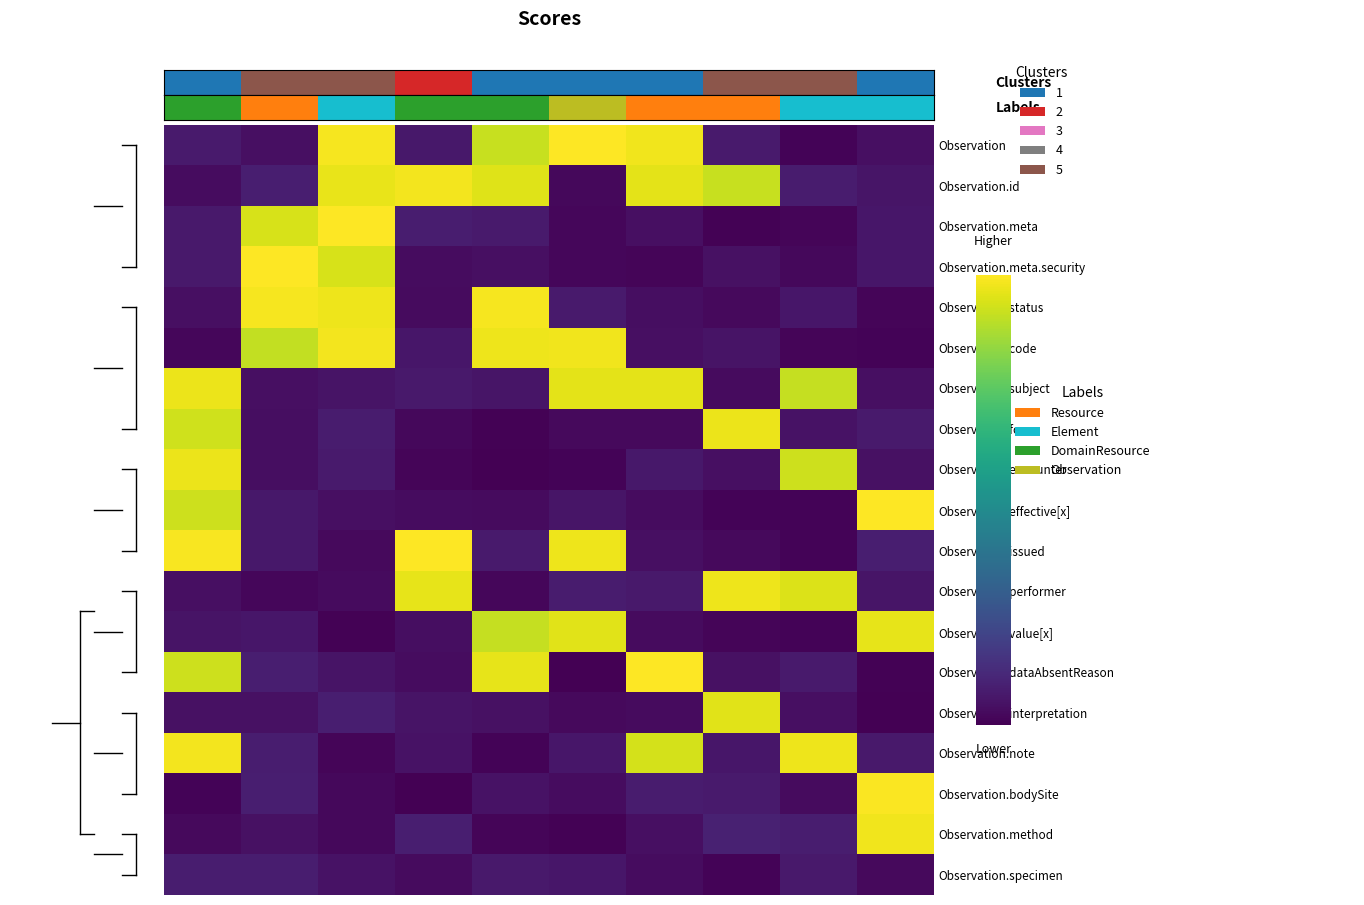

Reading left to right, list all the values displayed in this chart.

Observation: 0.2	0.1	3.3	0.2	3.0	3.3	3.2	0.2	0.0	0.1
Observation.id: 0.1	0.3	3.2	3.2	3.1	0.1	3.2	3.0	0.2	0.2
Observation.meta: 0.2	3.1	3.3	0.3	0.2	0.1	0.1	0.0	0.0	0.2
Observation.meta.security: 0.2	3.3	3.1	0.1	0.1	0.1	0.0	0.1	0.1	0.2
Observation.status: 0.1	3.2	3.2	0.1	3.2	0.2	0.1	0.1	0.2	0.0
Observation.code: 0.1	3.0	3.2	0.2	3.2	3.2	0.1	0.2	0.0	0.0
Observation.subject: 3.2	0.1	0.2	0.2	0.2	3.2	3.2	0.1	3.0	0.1
Observation.focus: 3.1	0.1	0.3	0.1	0.0	0.1	0.1	3.2	0.2	0.2
Observation.encounter: 3.2	0.1	0.2	0.1	0.0	0.0	0.2	0.1	3.0	0.2
Observation.effective[x]: 3.0	0.2	0.1	0.1	0.1	0.2	0.1	0.0	0.0	3.3
Observation.issued: 3.3	0.2	0.1	3.3	0.2	3.2	0.1	0.1	0.0	0.3
Observation.performer: 0.1	0.1	0.1	3.2	0.1	0.3	0.2	3.2	3.1	0.2
Observation.value[x]: 0.2	0.2	0.0	0.1	3.0	3.1	0.1	0.0	0.0	3.2
Observation.dataAbsentReason: 3.1	0.3	0.2	0.1	3.2	0.0	3.3	0.1	0.2	0.0
Observation.interpretation: 0.1	0.1	0.3	0.2	0.1	0.1	0.1	3.2	0.1	0.0
Observation.note: 3.2	0.3	0.0	0.2	0.0	0.2	3.1	0.2	3.2	0.2
Observation.bodySite: 0.0	0.3	0.1	0.0	0.2	0.1	0.2	0.2	0.1	3.3
Observation.method: 0.1	0.2	0.1	0.3	0.0	0.0	0.1	0.3	0.3	3.2
Observation.specimen: 0.3	0.3	0.2	0.1	0.2	0.2	0.1	0.0	0.2	0.1